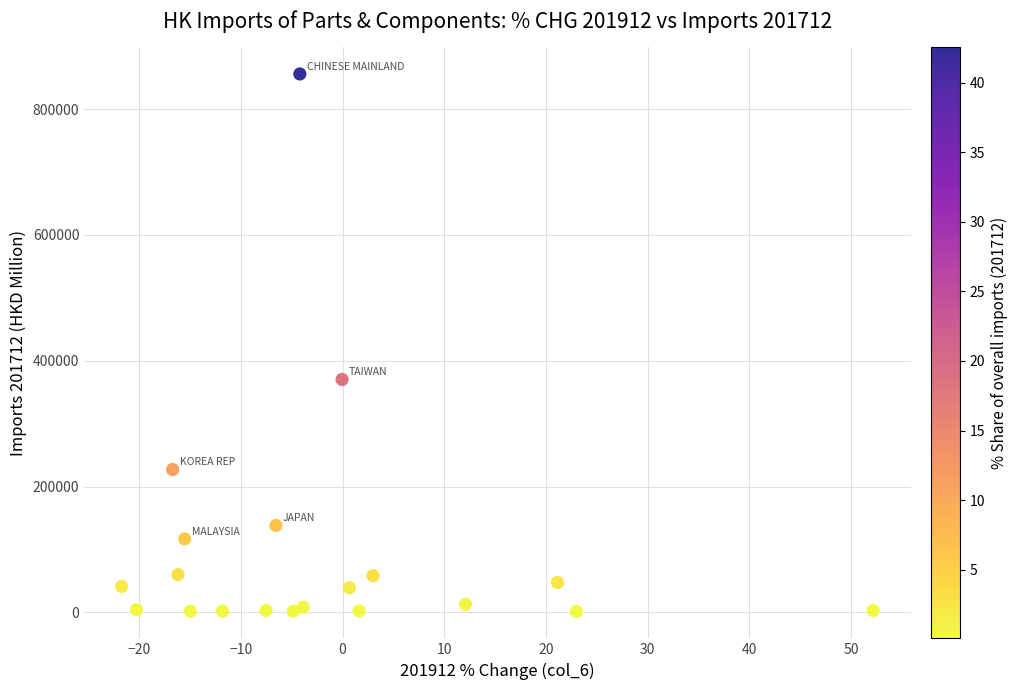

What Y value in the scatter plot is closest to 428708?

370290.5